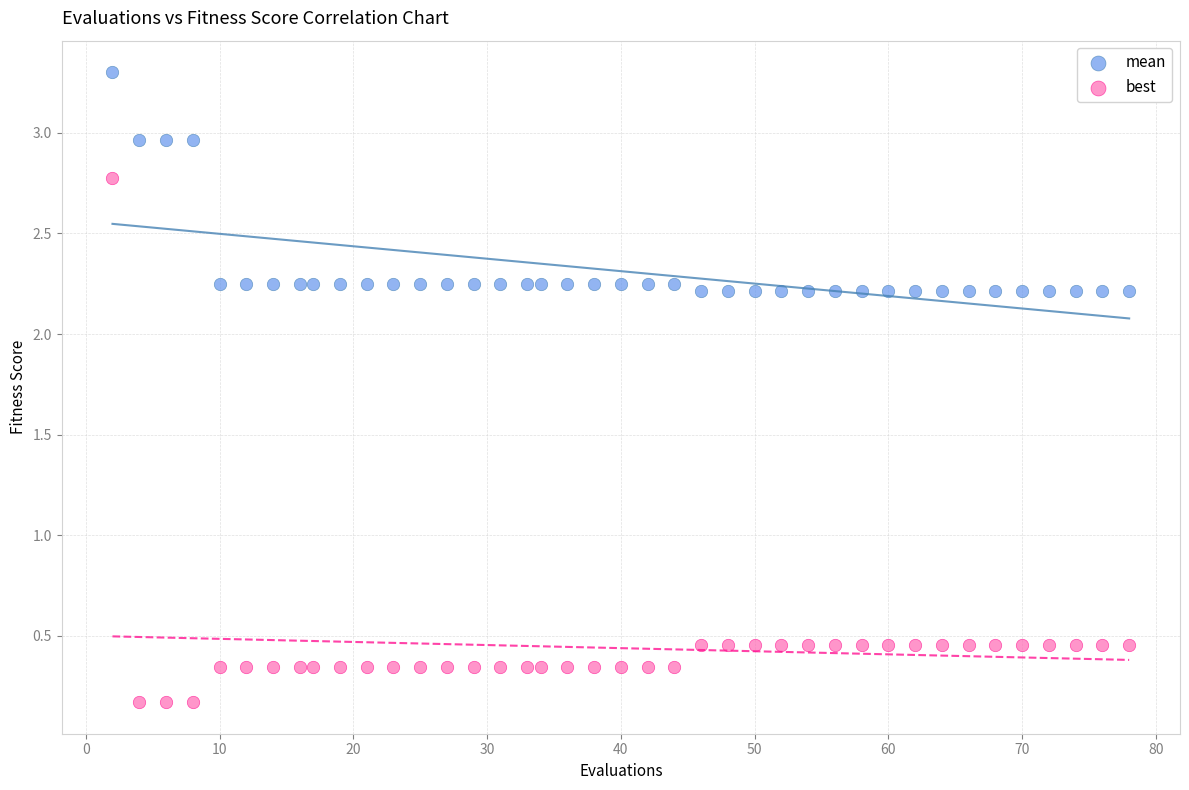

Which series reaches the minimum Y coordinate?

best